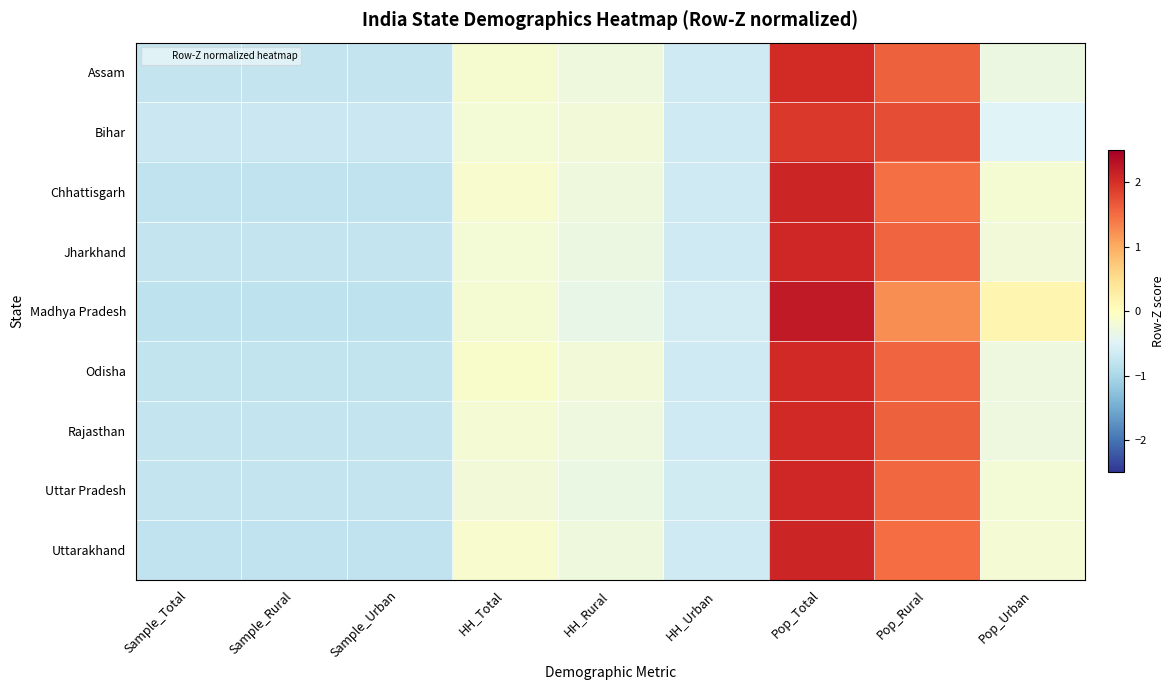

Between Pop_Total and Sample_Total, which is larger?

Pop_Total